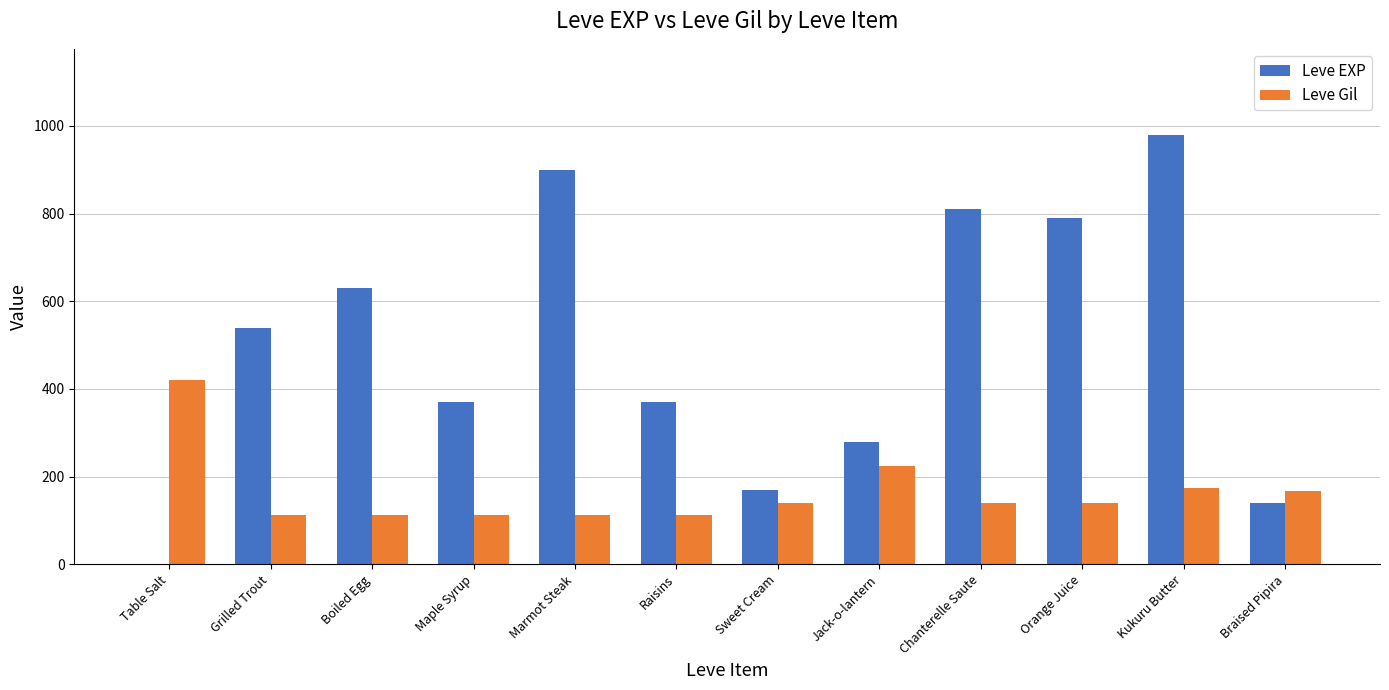

What is the approximate value of Leve EXP at Jack-o-lantern, to the nearest 50?

300